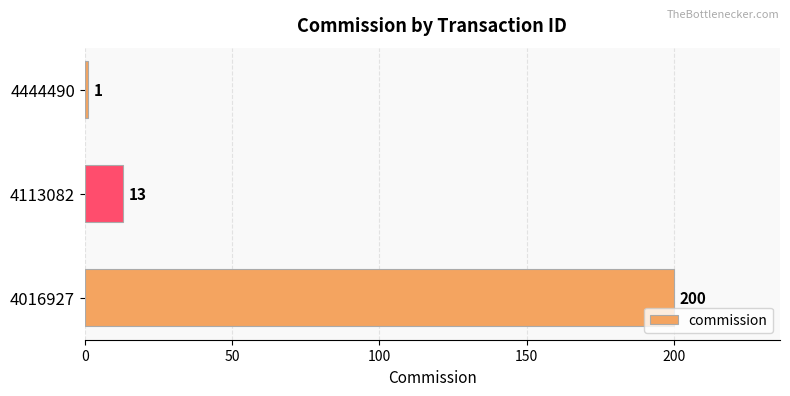

What is the sum of all values?

214